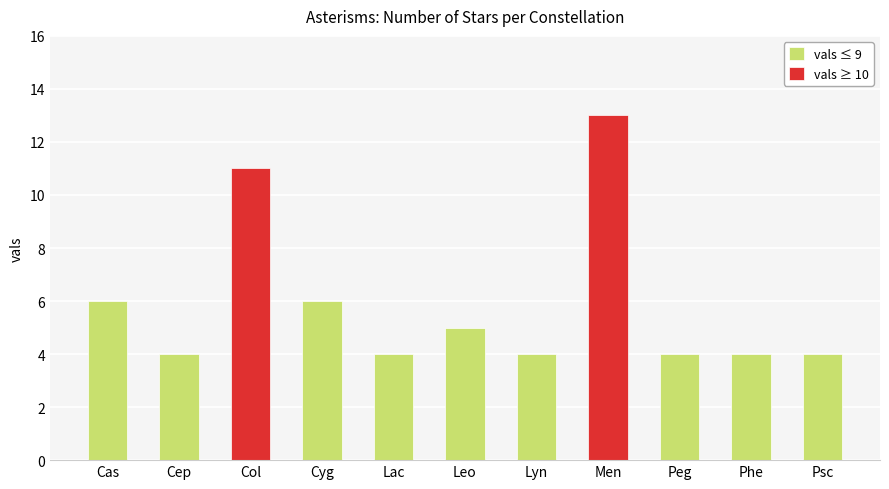

Is it true that the value at Col is 11?

True